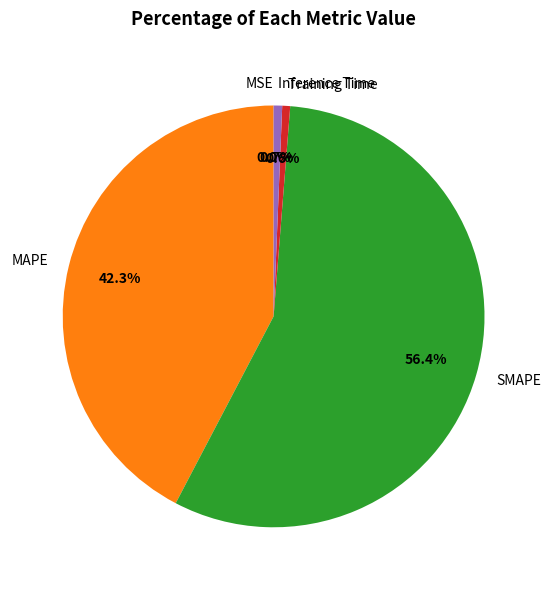

Which slice is the largest?

SMAPE